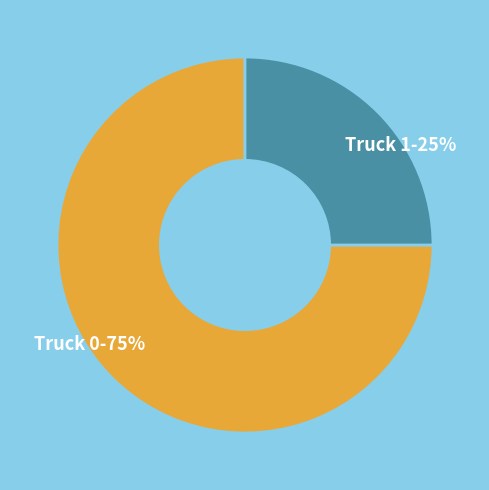

To the nearest percent, what portion does Truck 1 represent?

25%